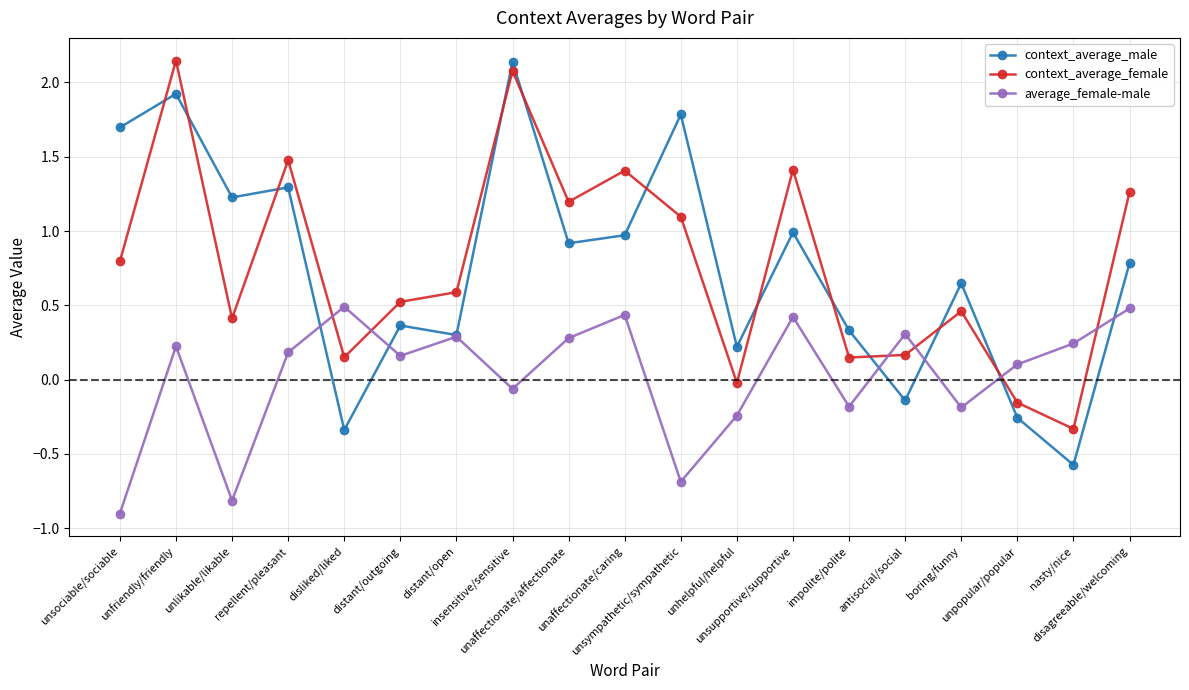

Which series has the largest range (max minus min)?

context_average_male